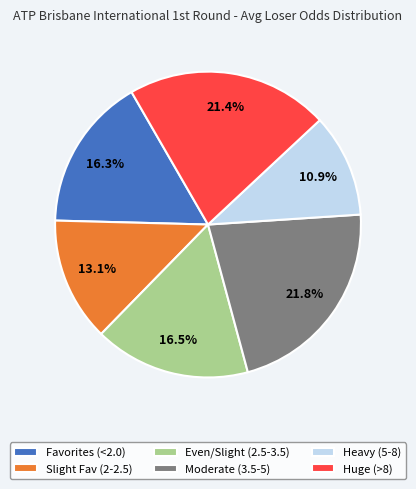

Which has a higher value, Slight Fav (2-2.5) or Huge (>8)?

Huge (>8)